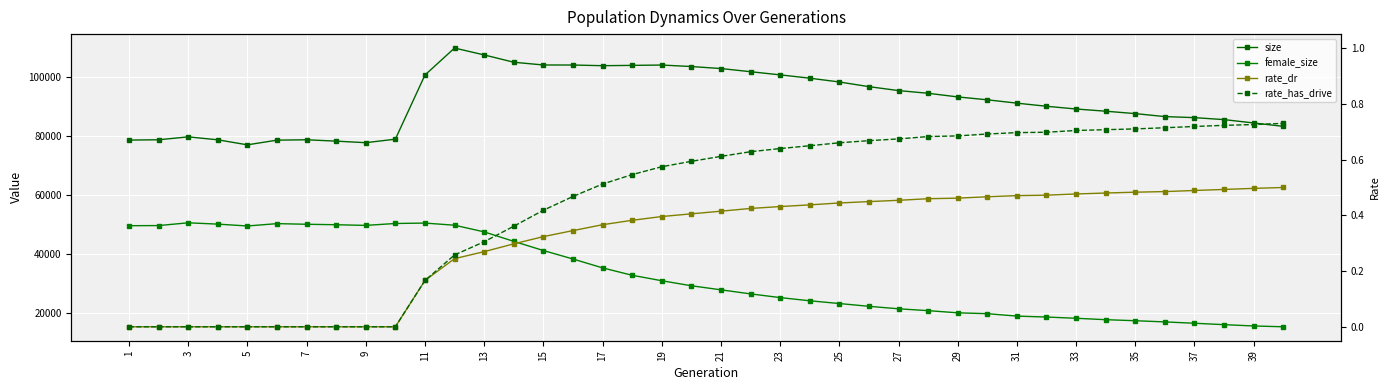

At which category does the chart reach its minimum across all series?

1